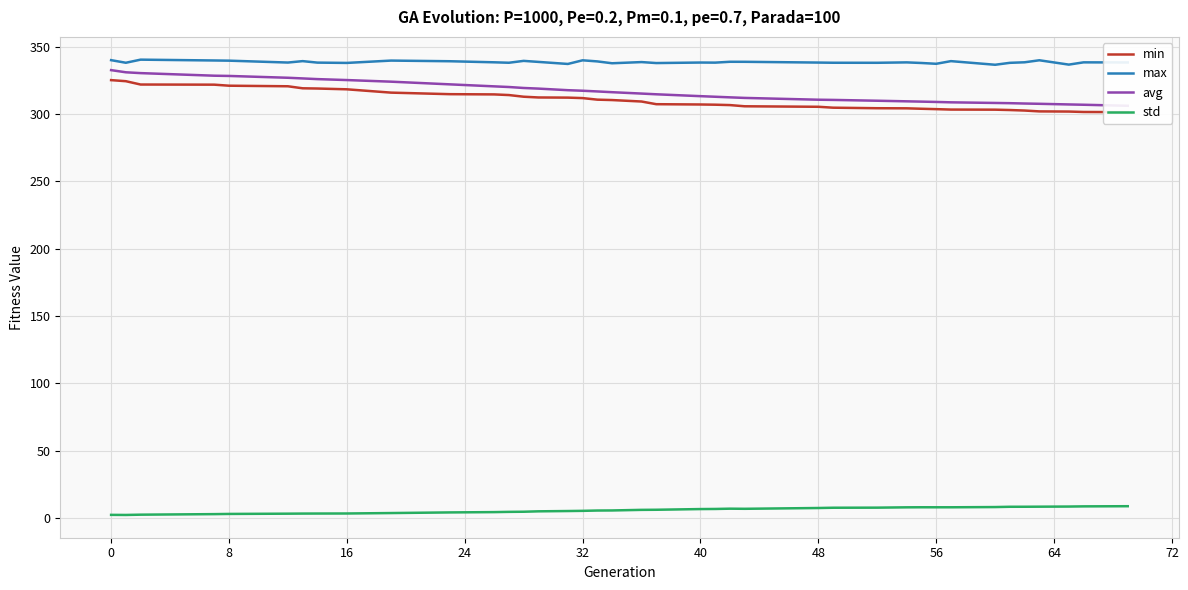

What is the highest value of the std series?

8.8